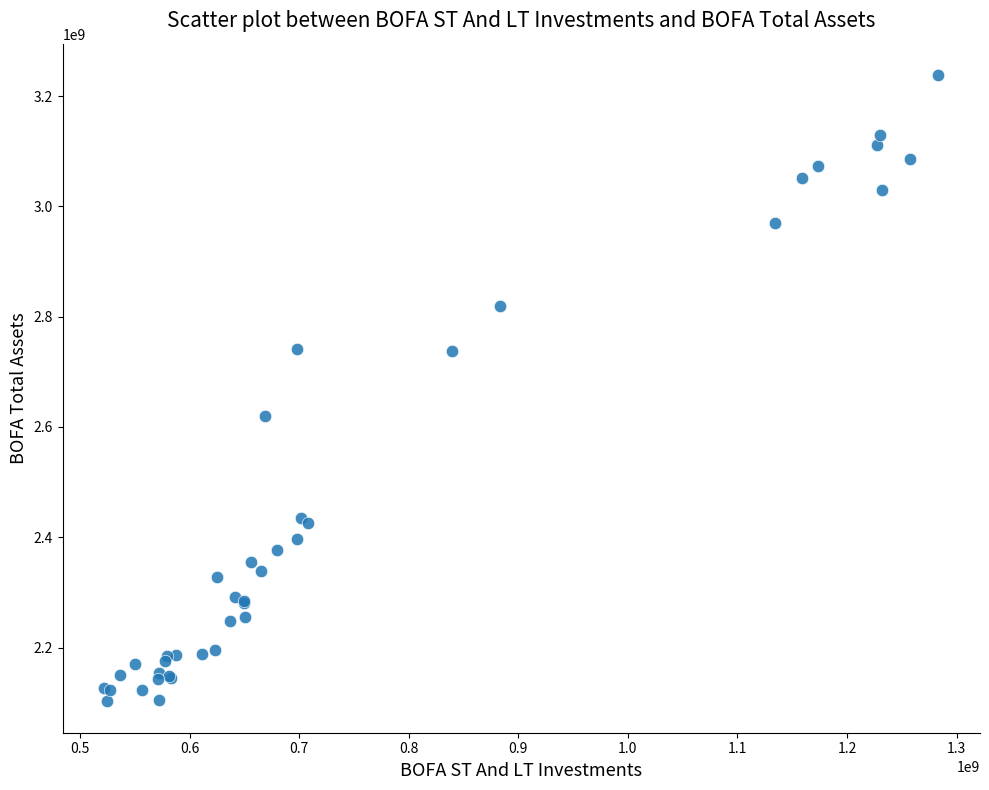

What Y value in the scatter plot is closest to 2670248000?

2619954000